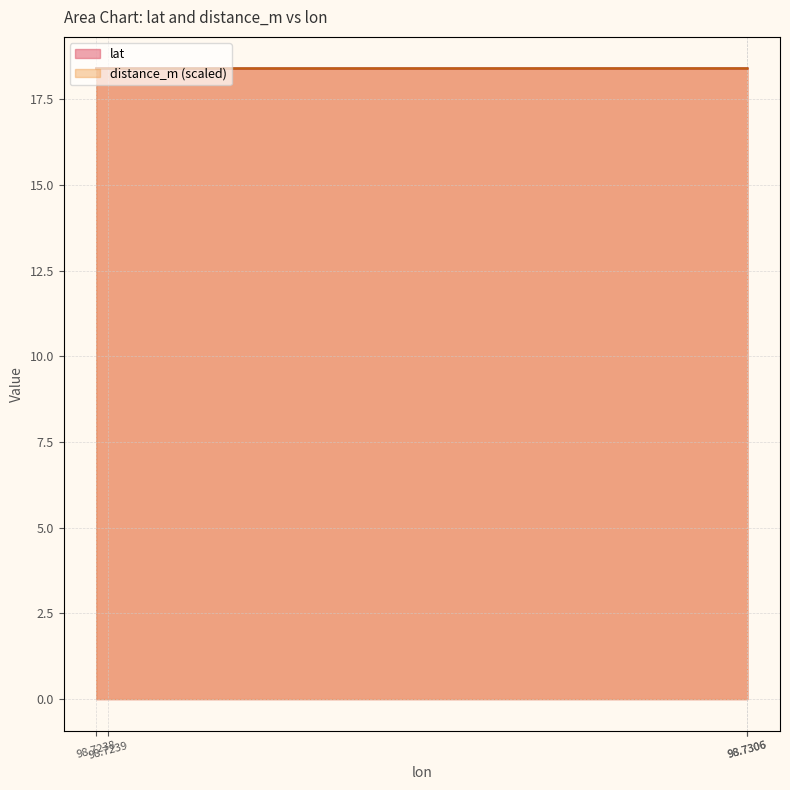

The lat series shows 18.4 at 98.7238. True or false?

True